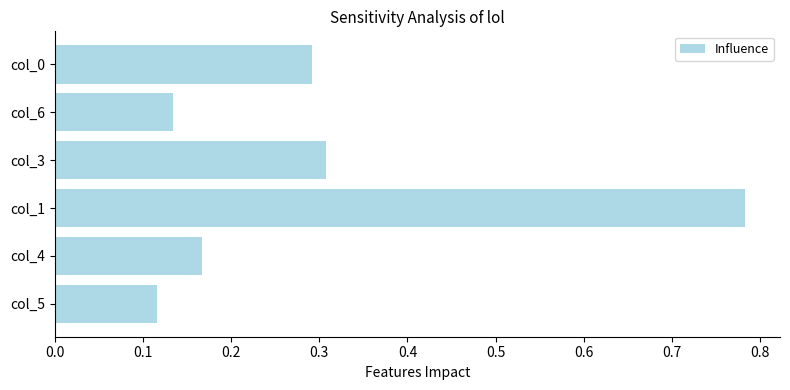

What is the sum of all values?

1.8